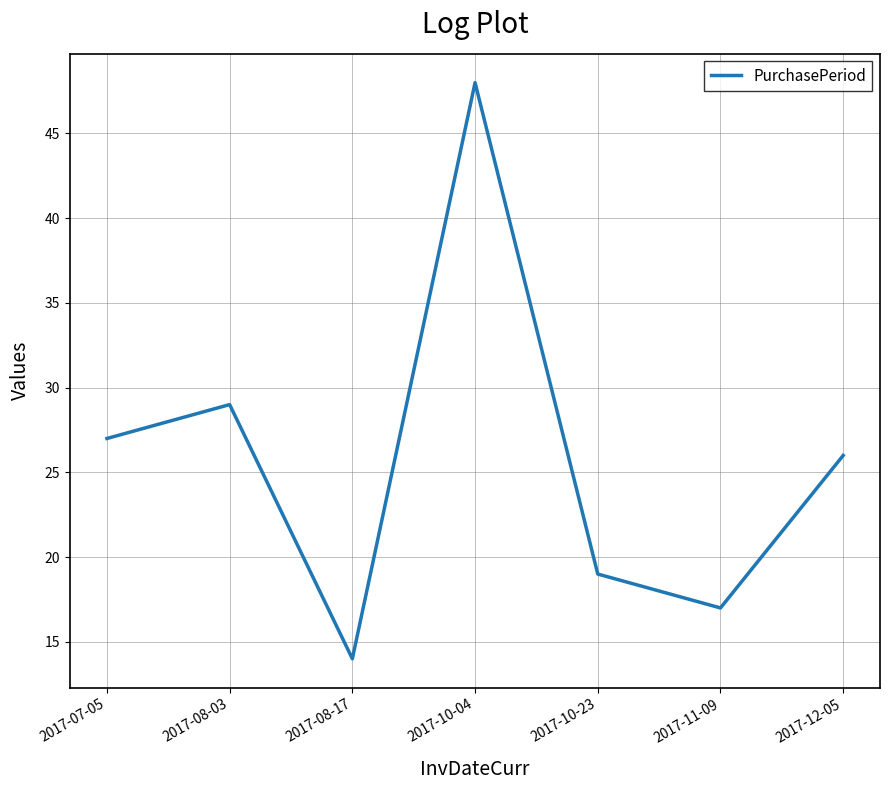

What is the ratio of the value at 2017-08-03 to the value at 2017-10-04?

0.6